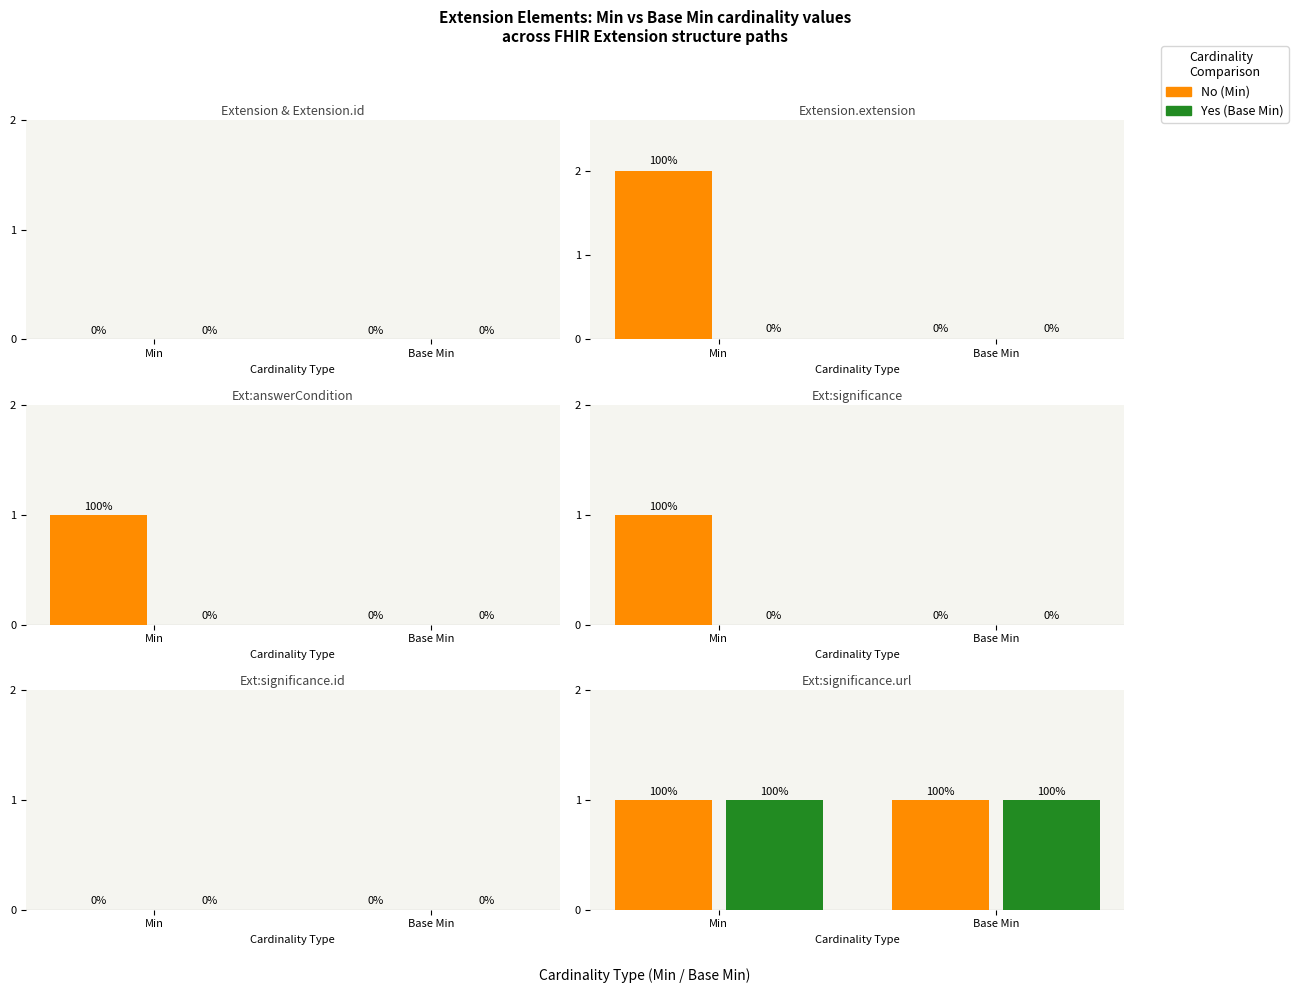

How many bars are there in each group?

2